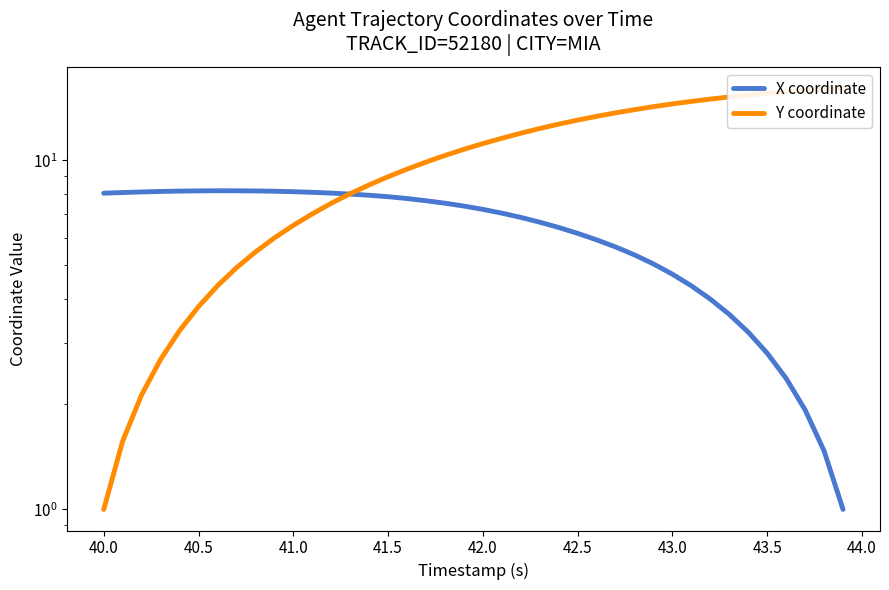

Reading right to left, list all the values displayed in this chart.

X coordinate: 1.0	1.5	1.9	2.4	2.8	3.2	3.6	4.0	4.4	4.7	5.0	5.4	5.6	5.9	6.2	6.4	6.6	6.9	7.1	7.2	7.4	7.5	7.7	7.8	7.9	7.9	8.0	8.1	8.1	8.1	8.2	8.2	8.2	8.2	8.2	8.2	8.1	8.1	8.1	8.0
Y coordinate: 16.1	16.0	15.9	15.7	15.6	15.4	15.2	15.0	14.7	14.5	14.2	14.0	13.7	13.4	13.0	12.7	12.3	11.9	11.6	11.2	10.8	10.3	9.9	9.4	9.0	8.5	8.0	7.5	7.0	6.5	6.0	5.5	4.9	4.4	3.8	3.2	2.7	2.1	1.6	1.0